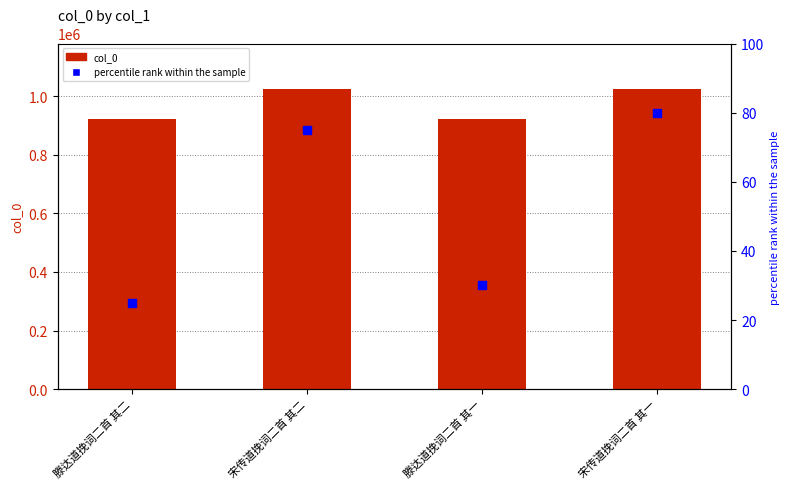

What is the total value across all series at 滕达道挽词二首 其二?

921812